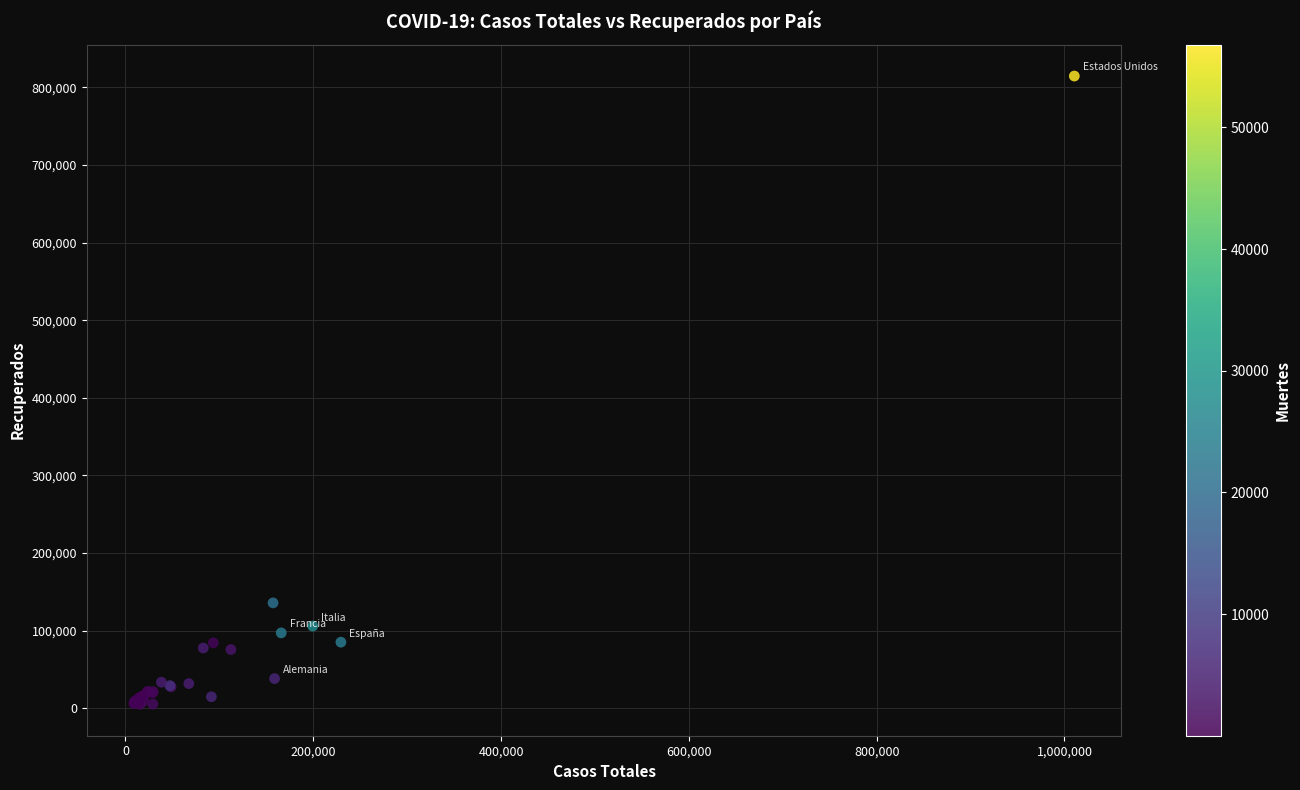

What Y value in the scatter plot is closest to 409775?

135713